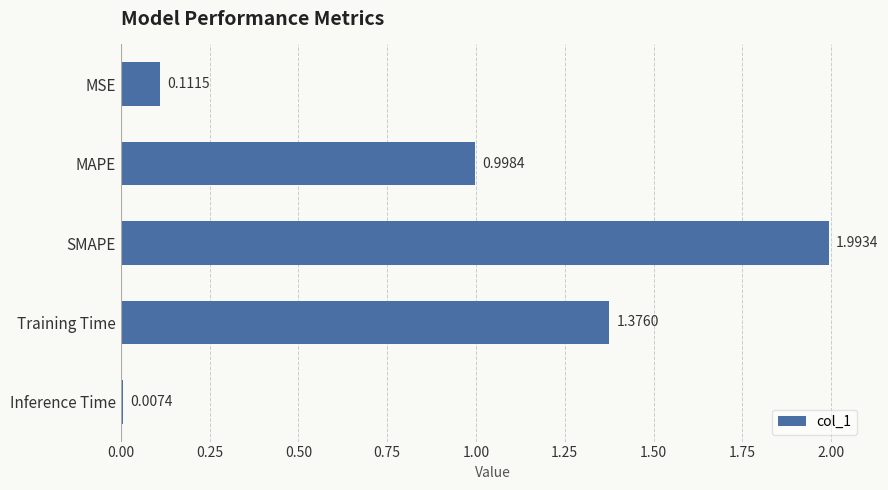

What is the difference between the maximum and minimum values?

2.0